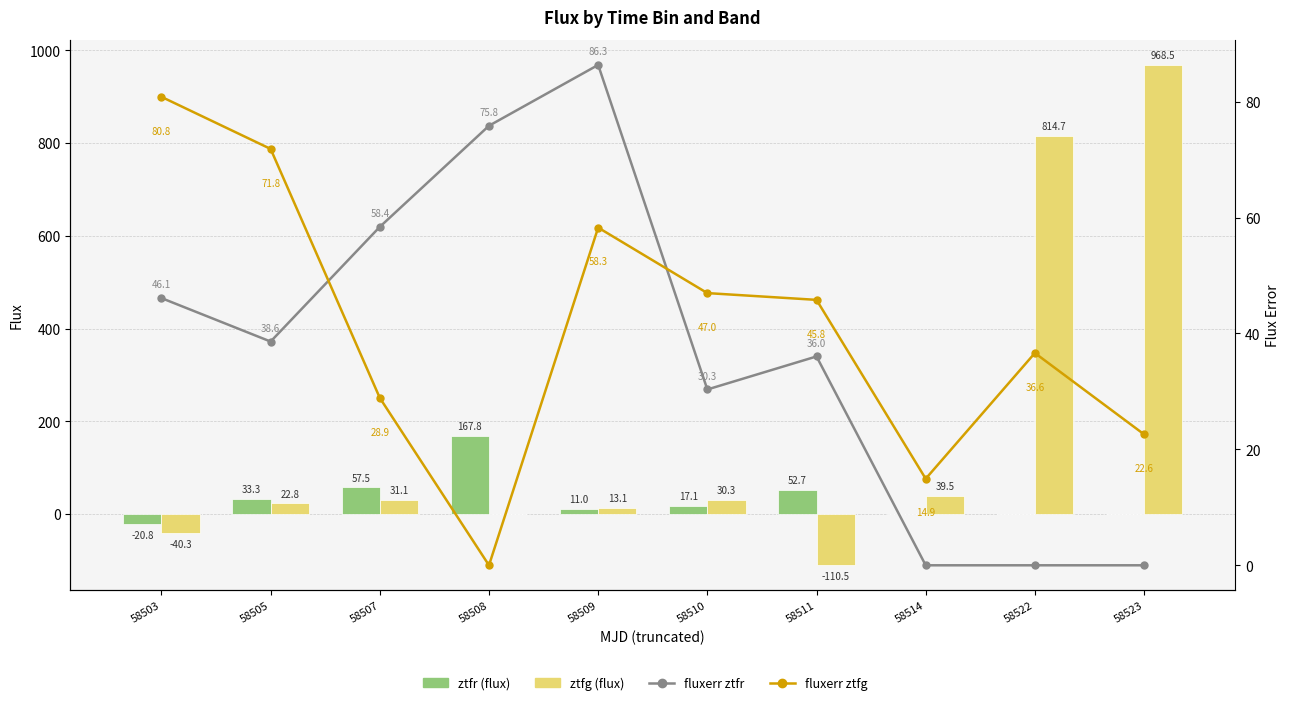

The fluxerr ztfr series shows 10.7 at 58511. True or false?

False